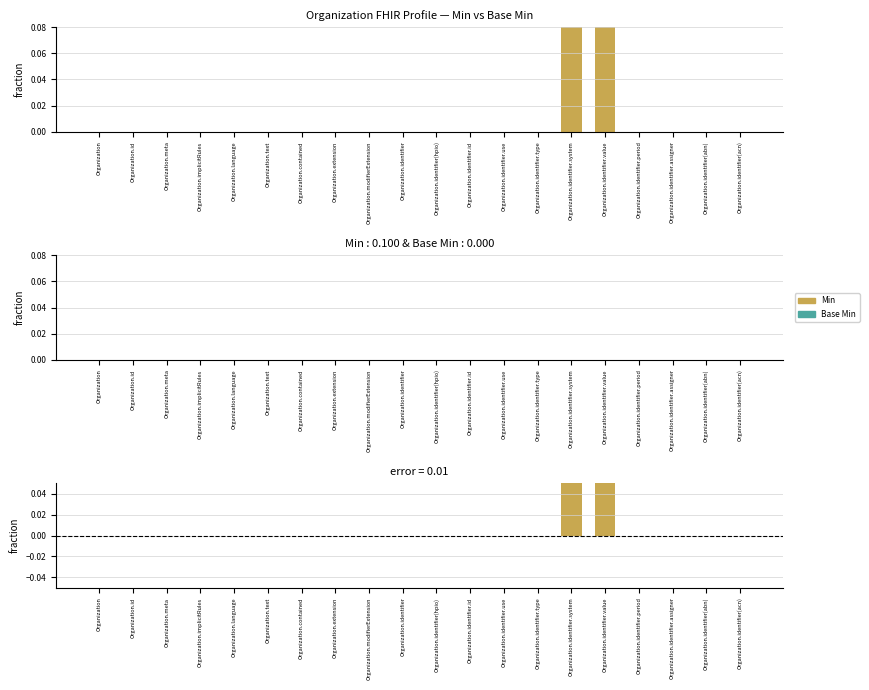

At which label does Base Min reach its peak?

Organization